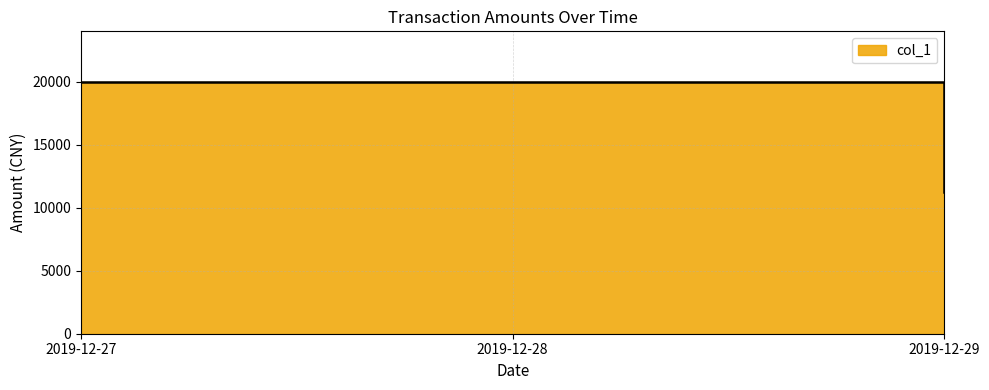

Count the number of data series in this chart.

1